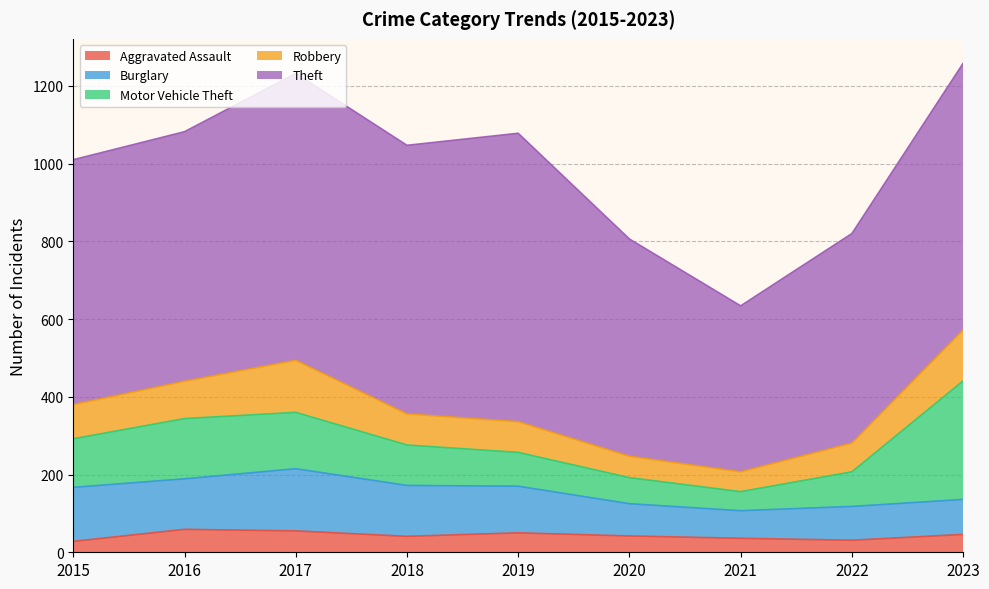

Between 2019 and 2020, which series saw the biggest shift?

Theft